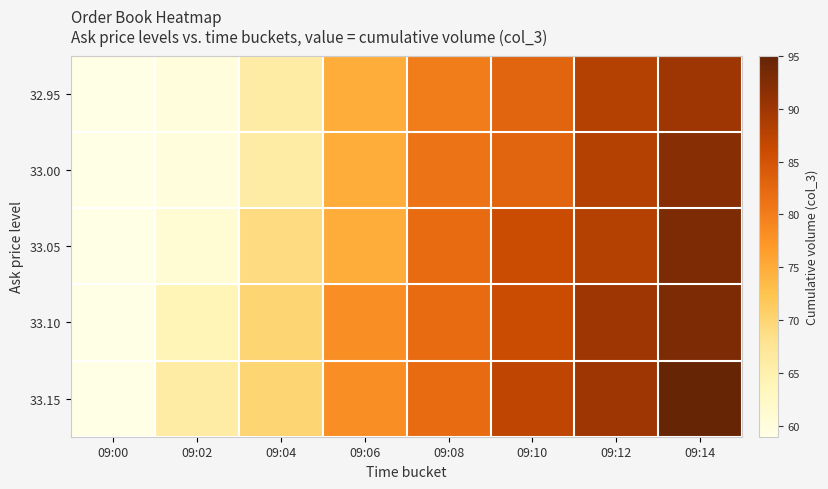

At how many categories does at least one series exceed 83?

3